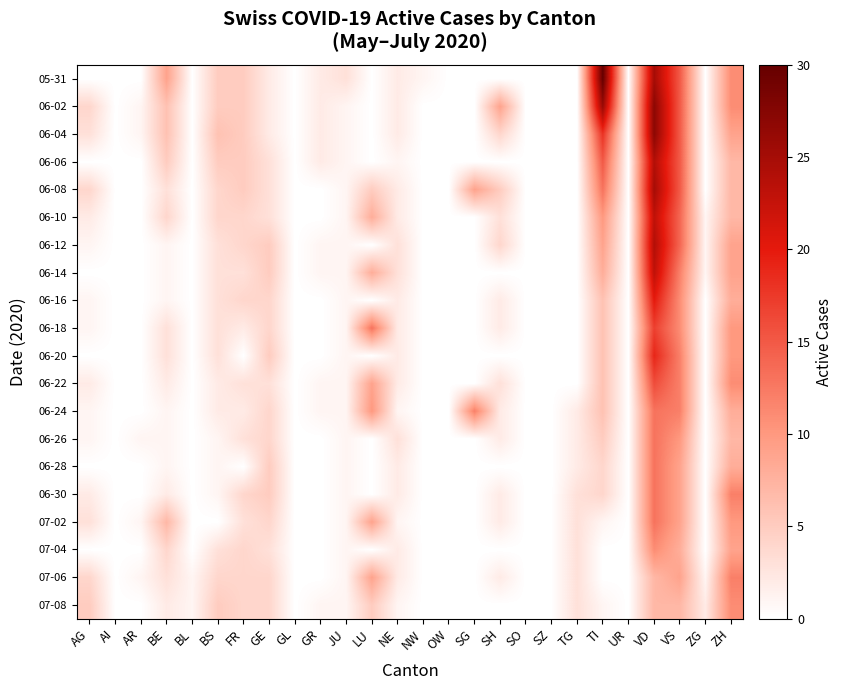

Which series has the widest spread of values?

05-31